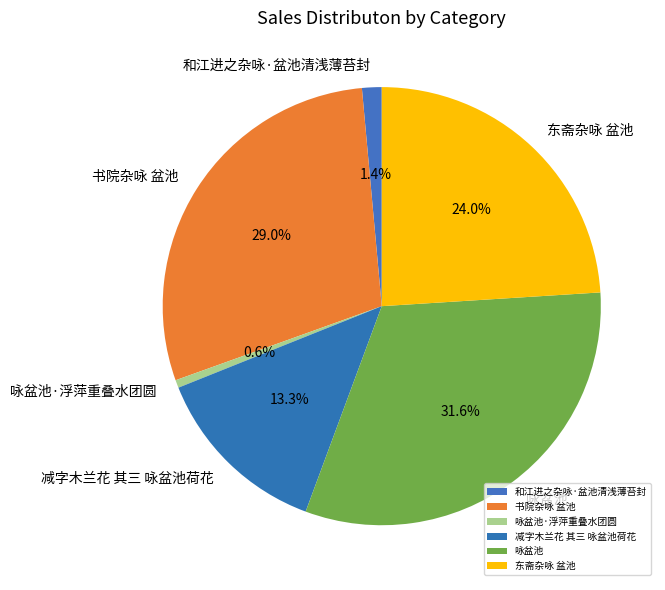

What percentage is the 东斋杂咏 盆池 slice, to the nearest percent?

24%